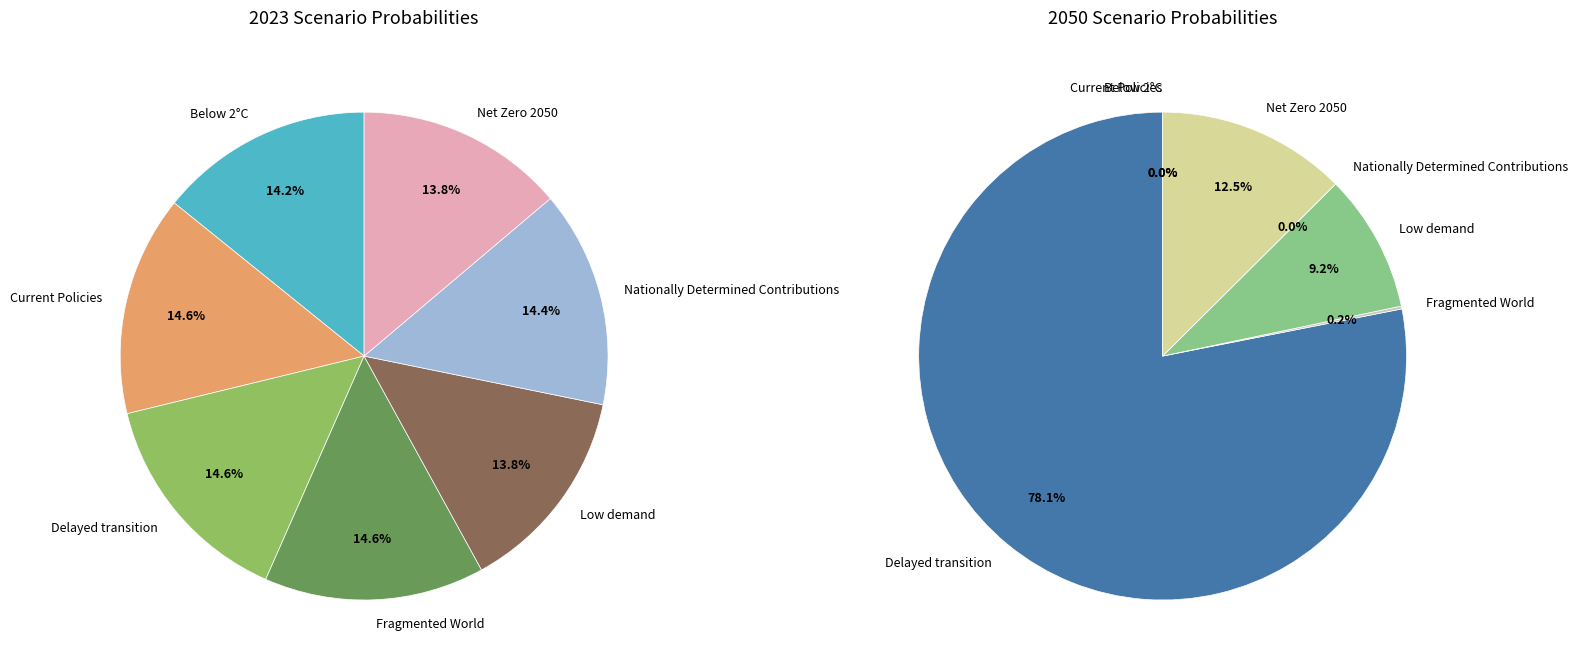

Is it true that 2 is 70% of the pie?

False